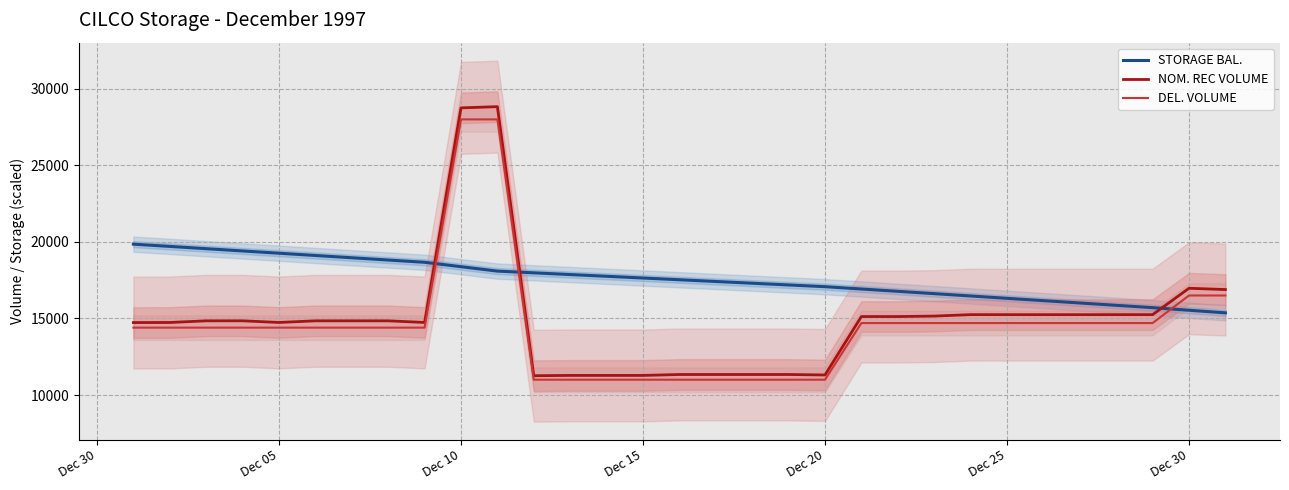

What is the lowest value of the STORAGE BAL. series?

15367.3